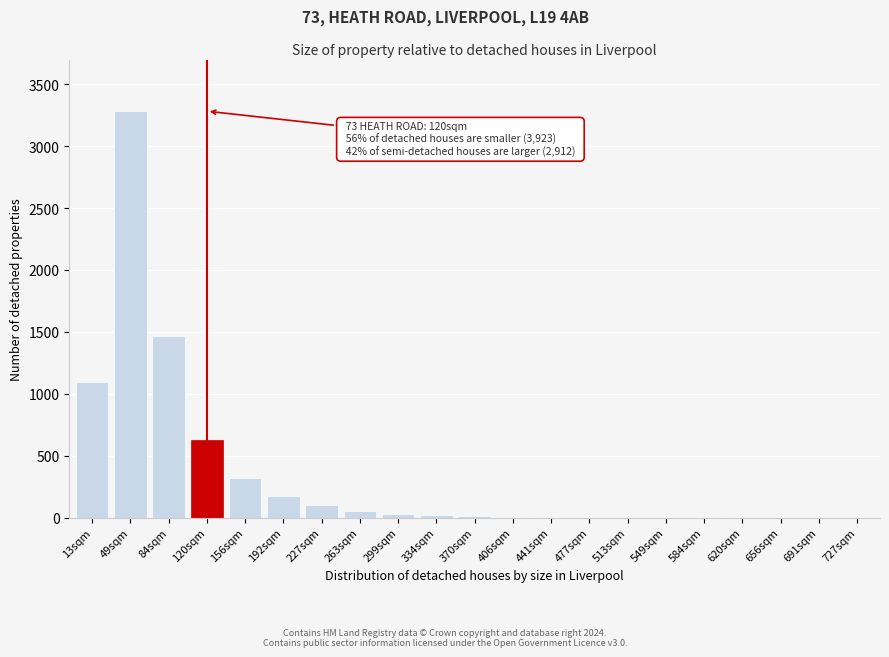

What is the sum of all values?

7194